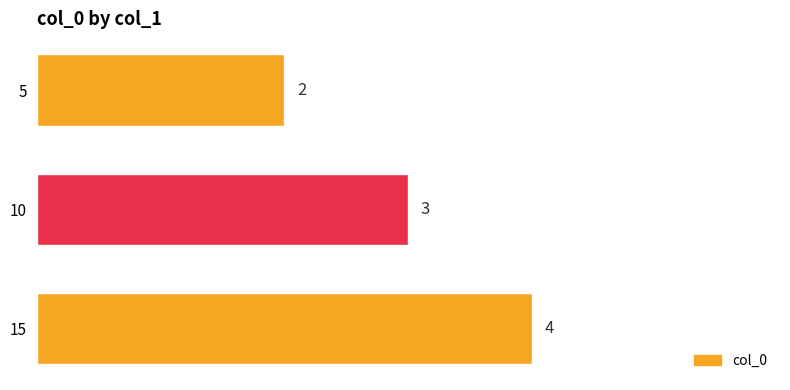

The chart shows a value of 4 at 10. True or false?

False